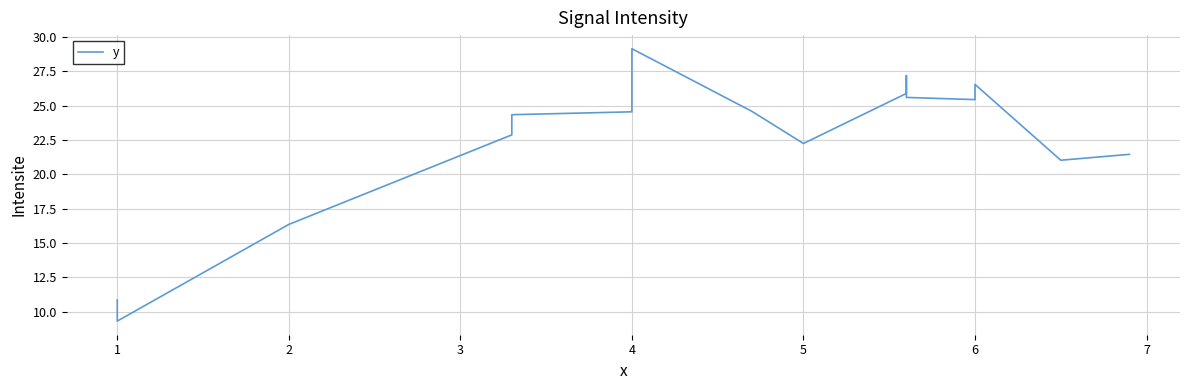

Where is the first local minimum?

1